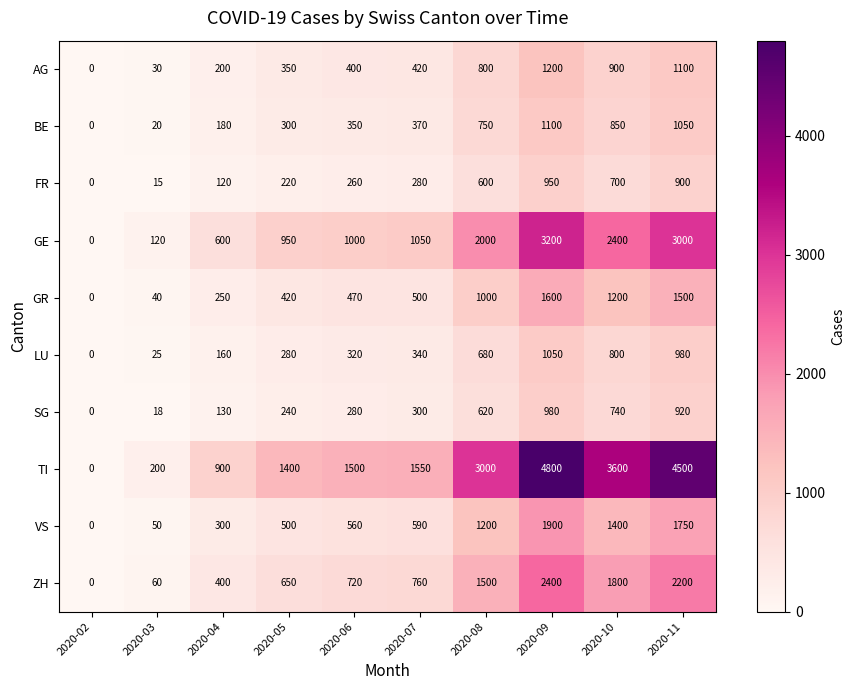

What is the approximate value of LU at 2020-04, to the nearest 50?

150